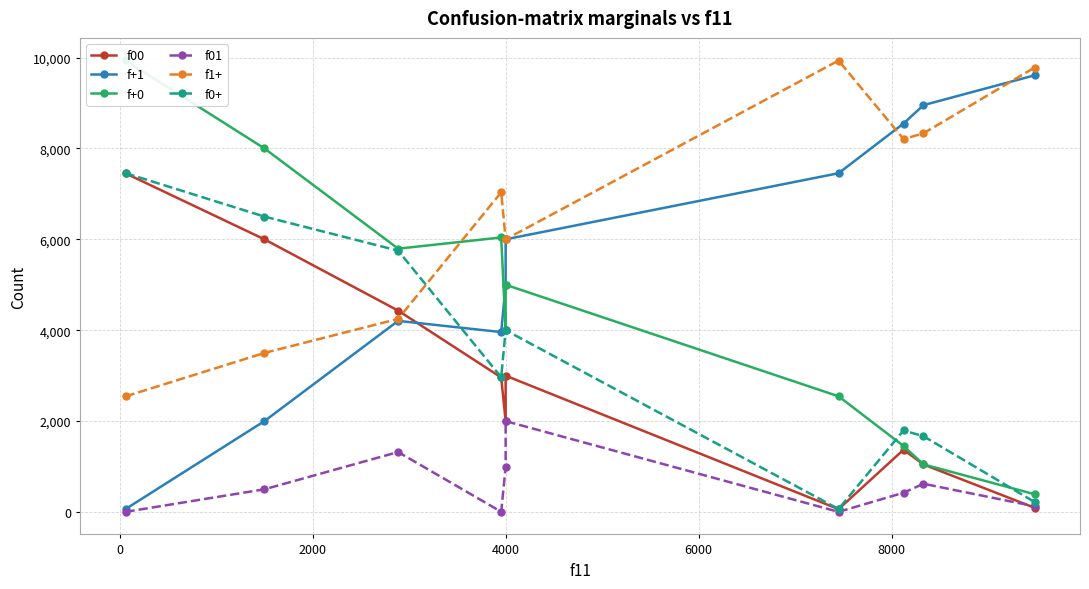

True or false: f+0 and f01 cross at least once.

False